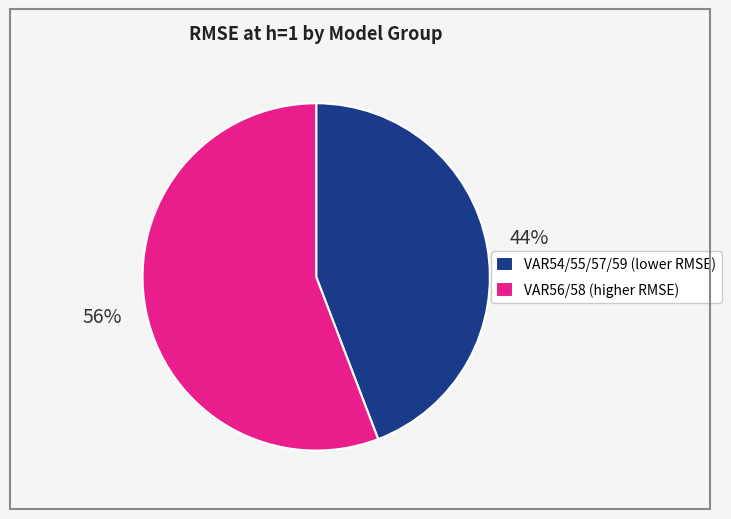

What is the smallest slice in the pie chart?

VAR54/55/57/59 (lower RMSE)